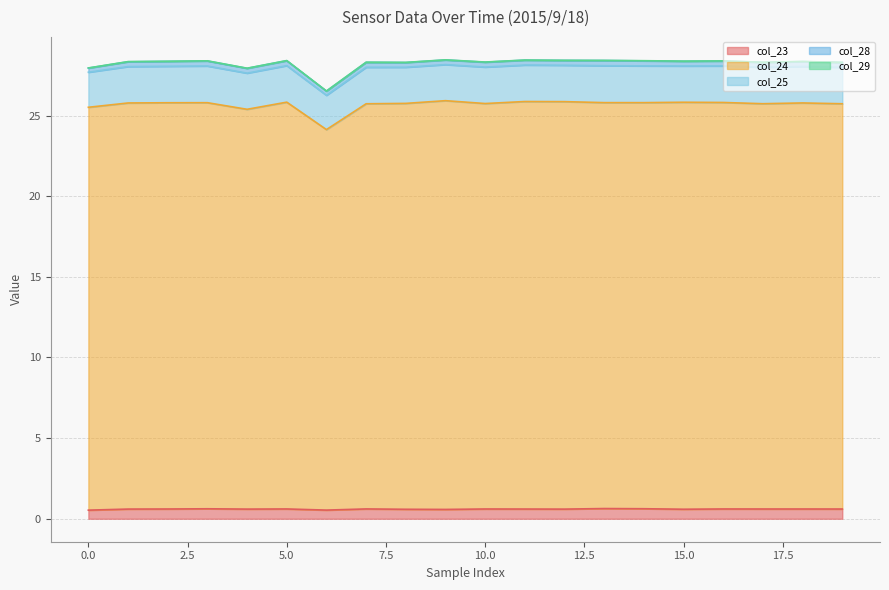

What is the value of the col_28 point at the 11th from the left?

0.3